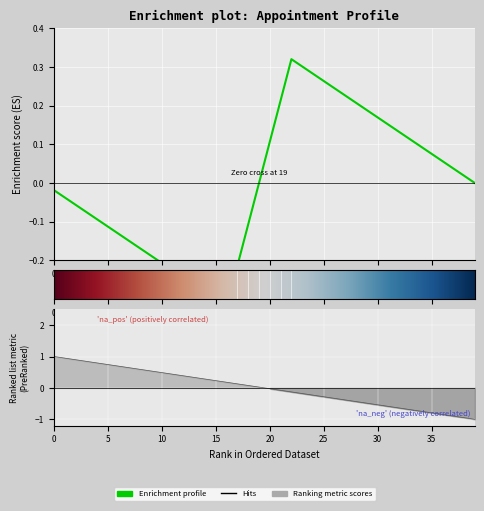

True or false: the data shows -1 at 11.

False